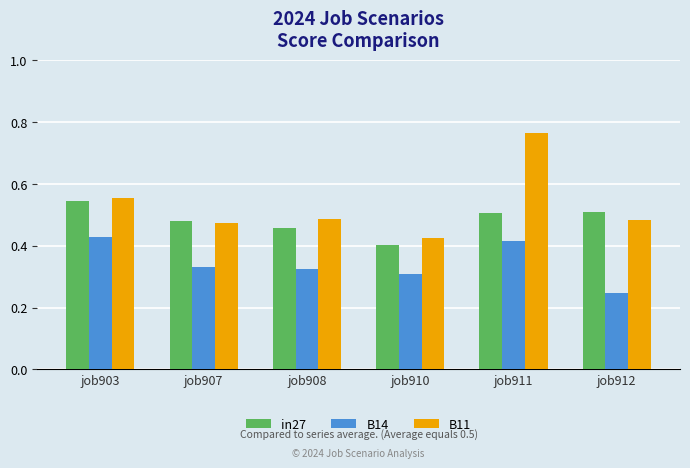

Which series has the largest total across all categories?

B11